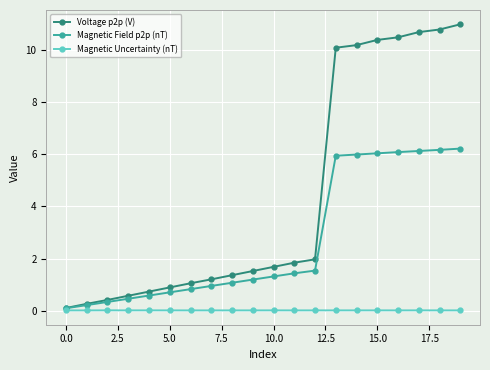

Which series has the largest range (max minus min)?

Voltage p2p (V)